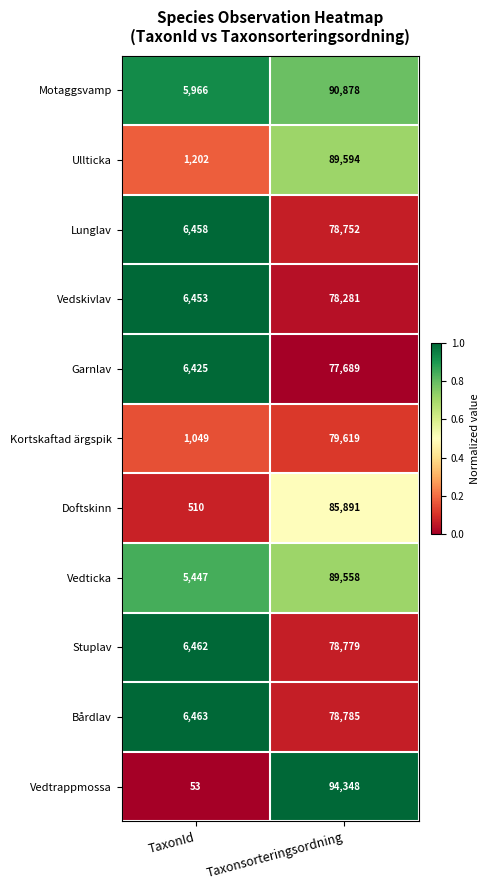

At which category is the sum across all series the highest?

Taxonsorteringsordning